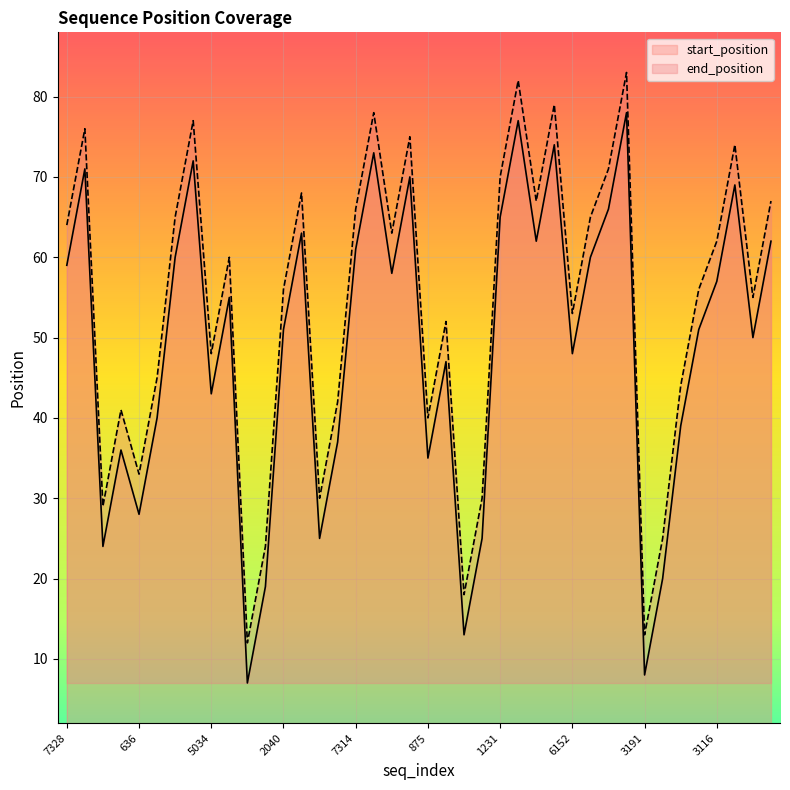

How many interior local valleys does the end_position series have?

12